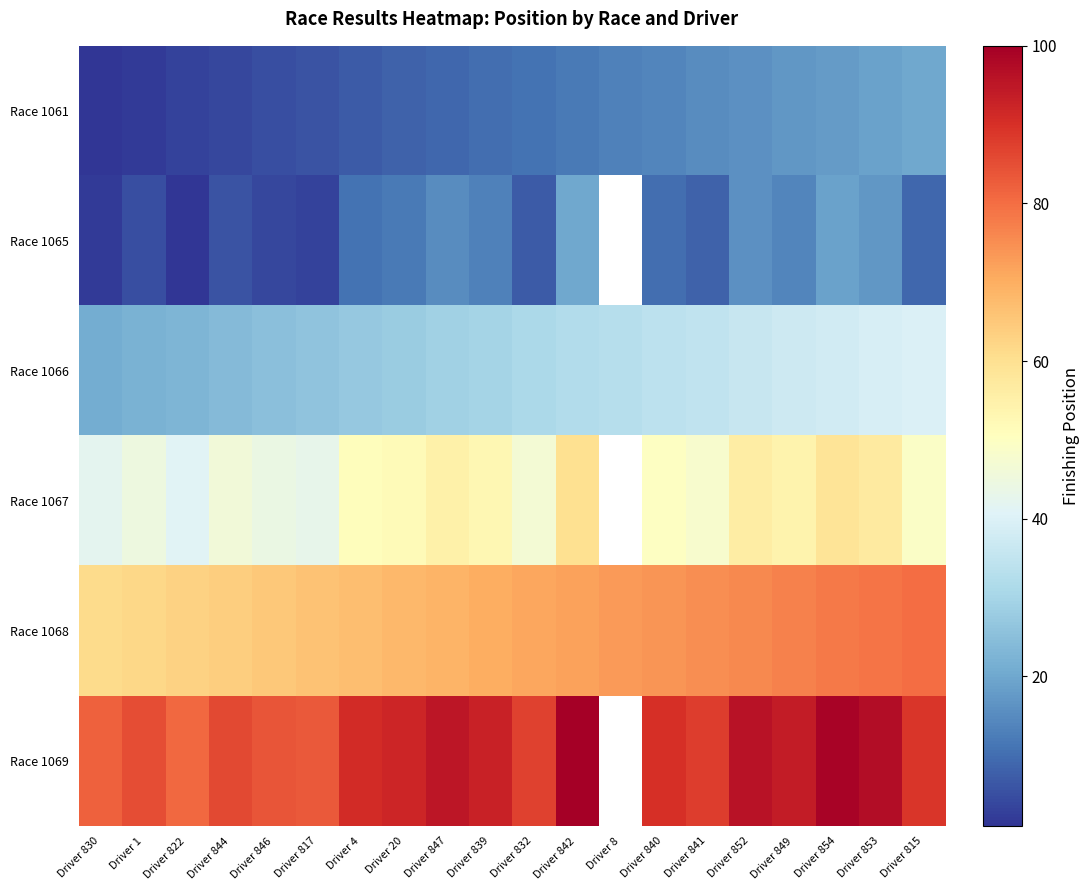

Is it true that Race 1061 equals 7.4 at Driver 841?

False